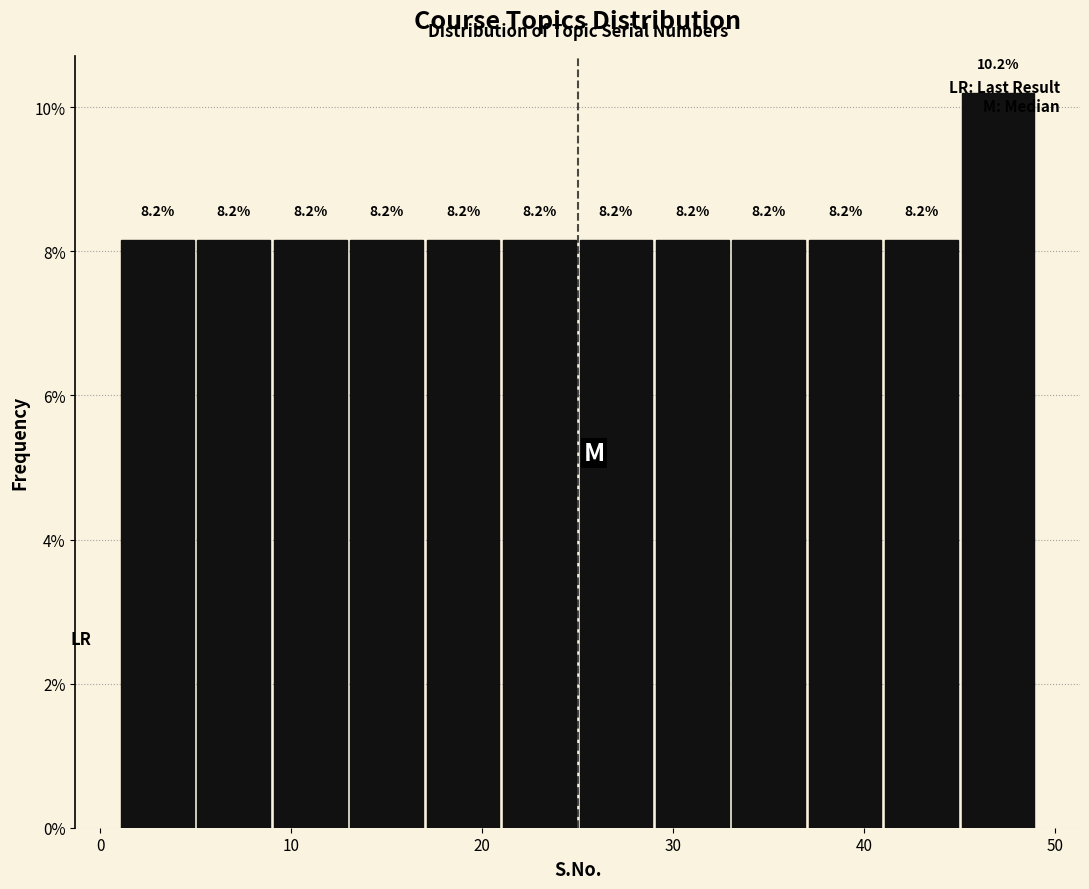

How tall is the bar that spans 33 to 37 on the x-axis?

8.2